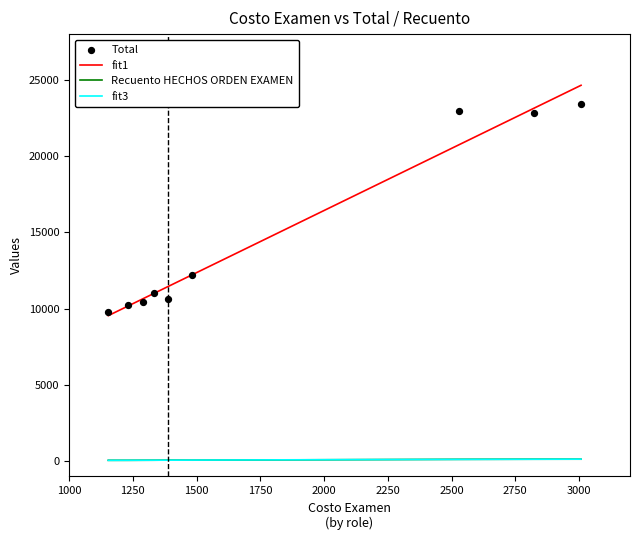

Is the value of Total at Biólogo greater than the value of Recuento HECHOS ORDEN EXAMEN at Biólogo?

Yes